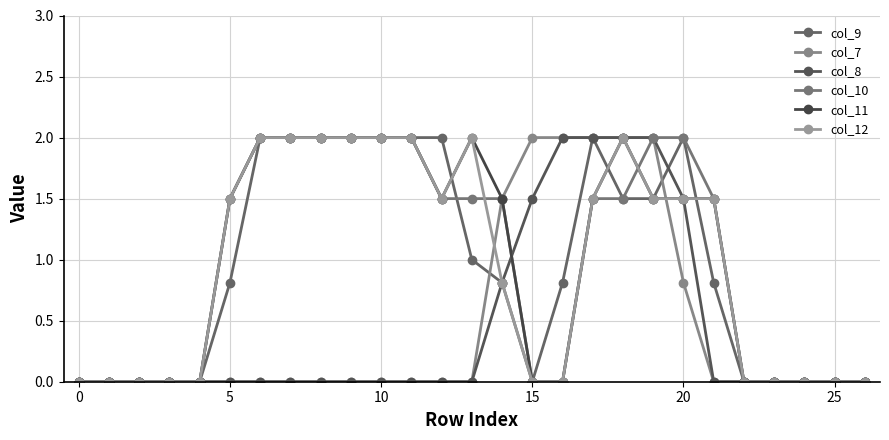

Where do col_7 and col_11 first cross each other?

19 and 20